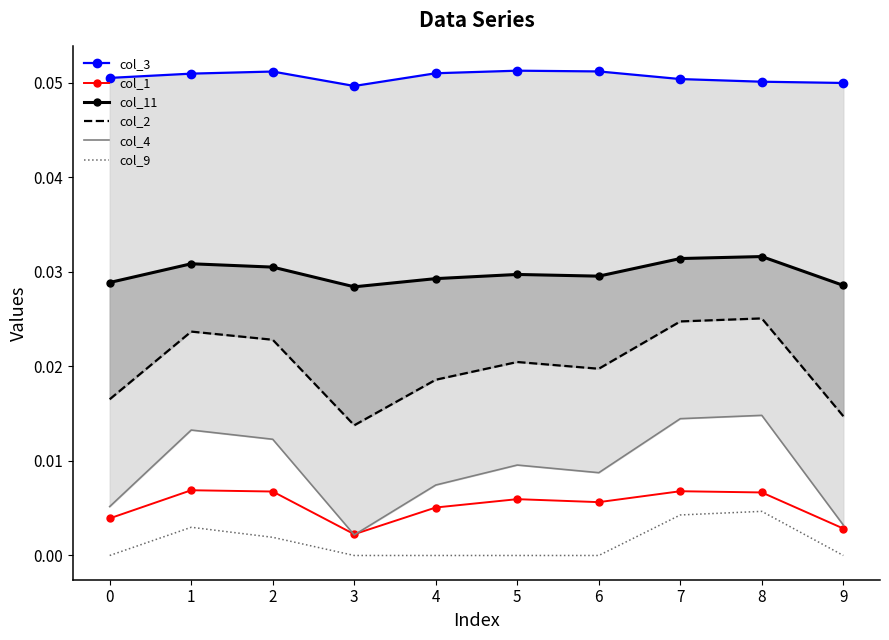

Where is the first local minimum for col_3?

3